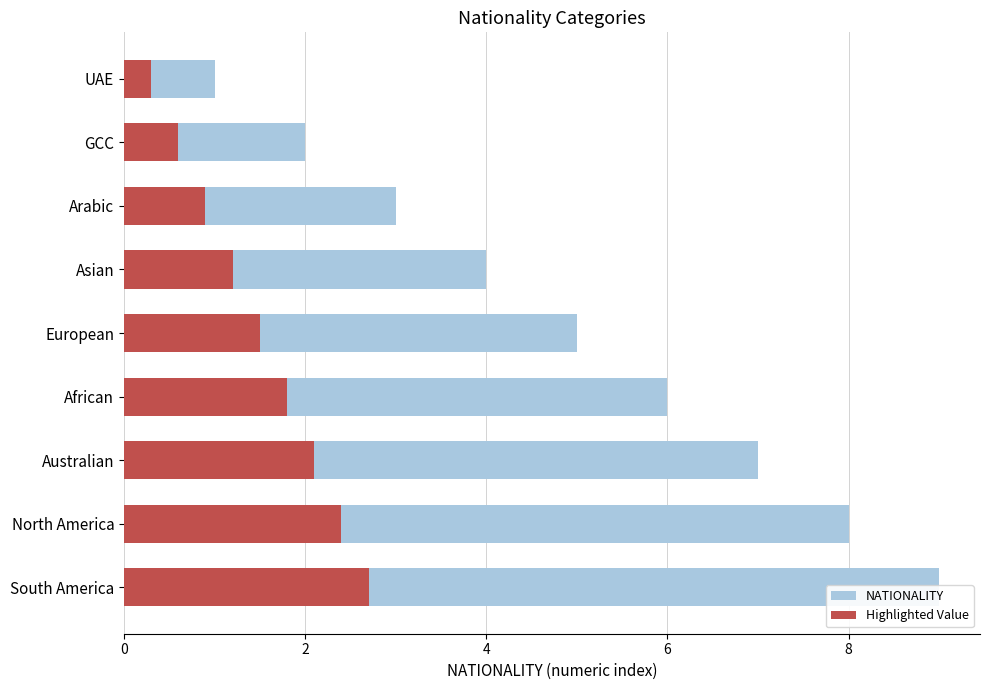

At Australian, list the series in order from largest to smallest.

NATIONALITY, Highlighted Value